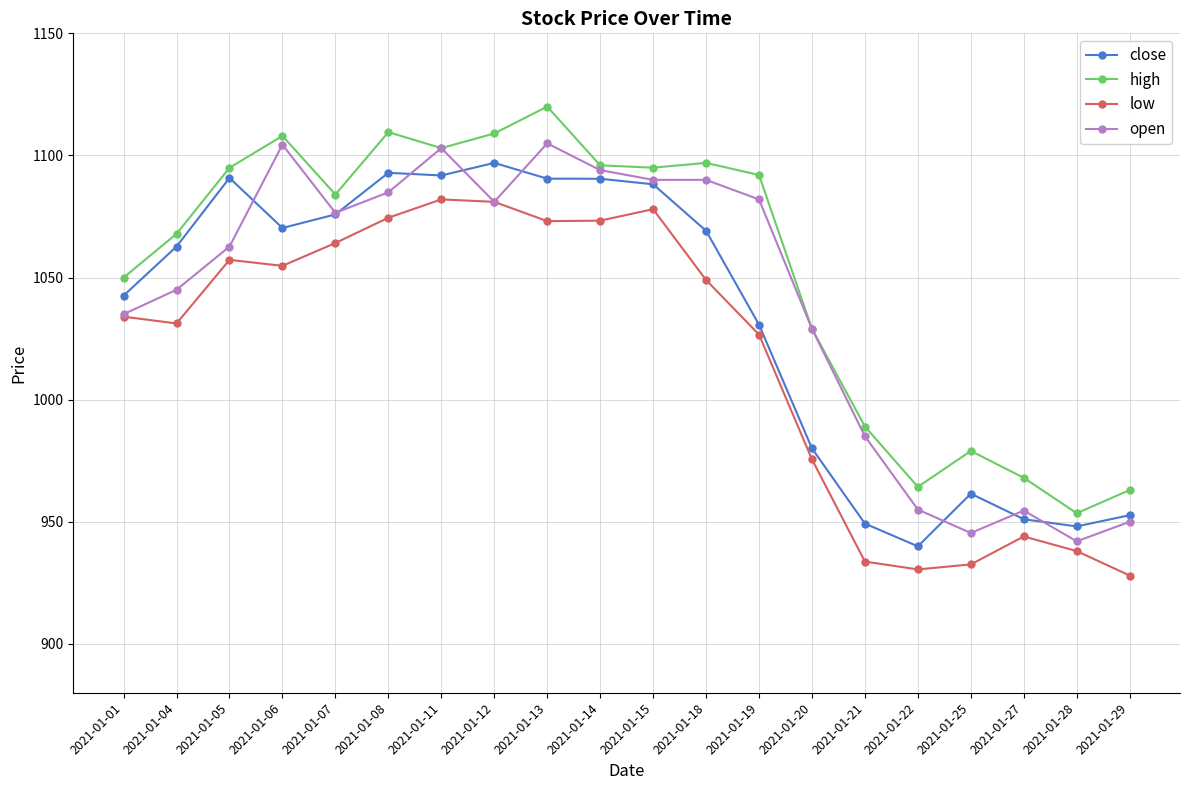

Count the number of data series in this chart.

4